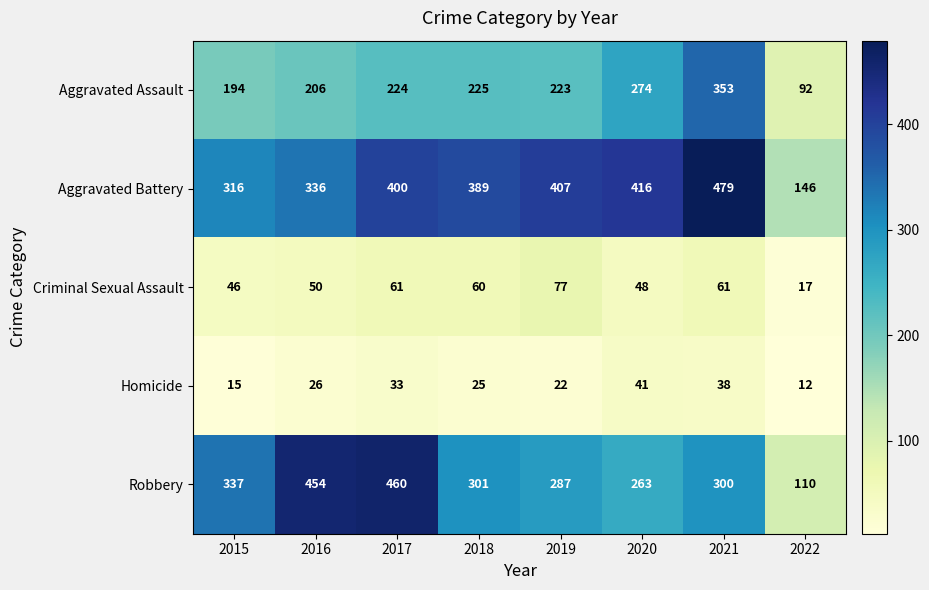

The Aggravated Assault series shows 478 at 2021. True or false?

False